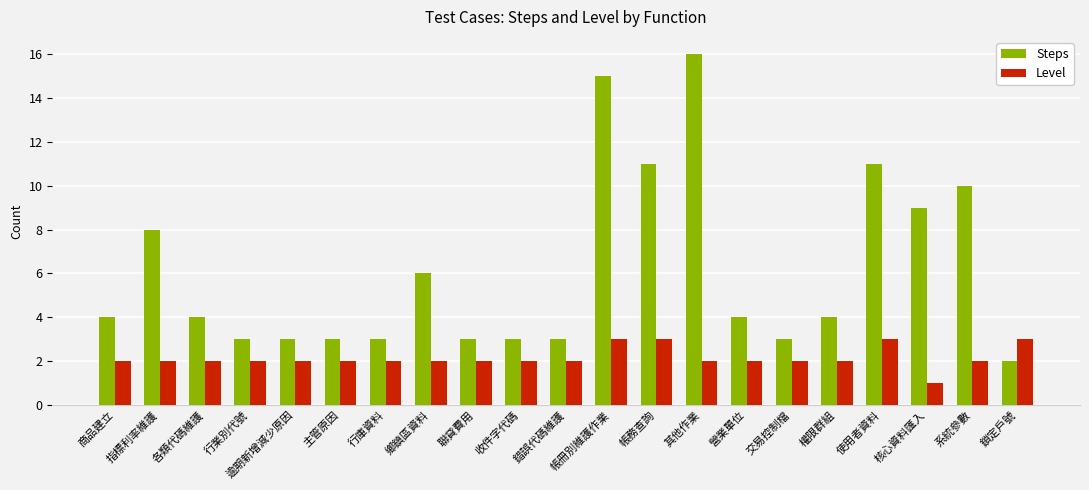

What is the average value of the Steps series?

6